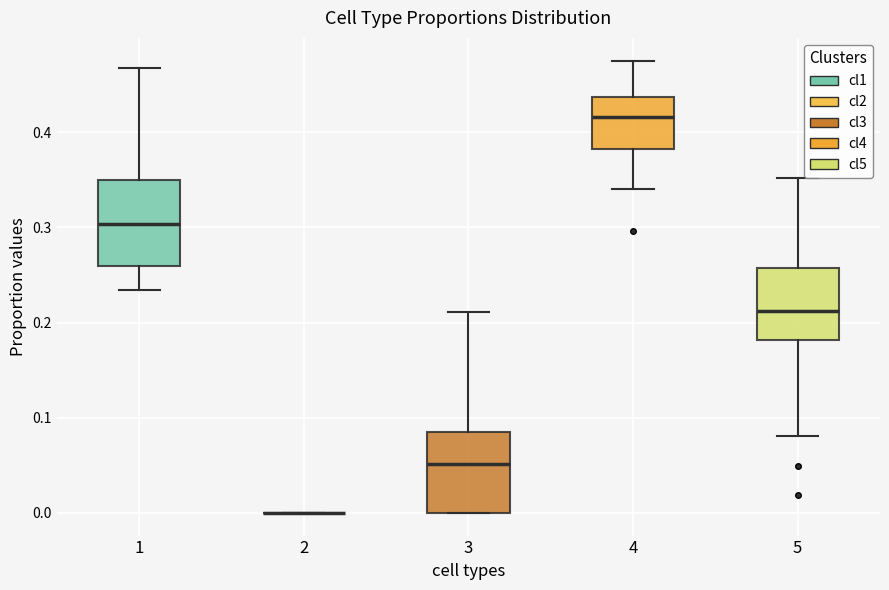

Reading left to right, read every box against the y-axis: the position of its median line, the range the box covers, and the ends of its whiskers. The values are not printed on the chart, so give them approximately, as read against the axis.

1: median 0.30, box 0.26 to 0.35, whiskers 0.23 to 0.47
2: box collapsed to a line at 0.00, whiskers 0.00 to 0.00
3: median 0.05, box 0.00 to 0.09, whiskers 0.00 to 0.21
4: median 0.42, box 0.38 to 0.44, whiskers 0.34 to 0.48
5: median 0.21, box 0.18 to 0.26, whiskers 0.08 to 0.35